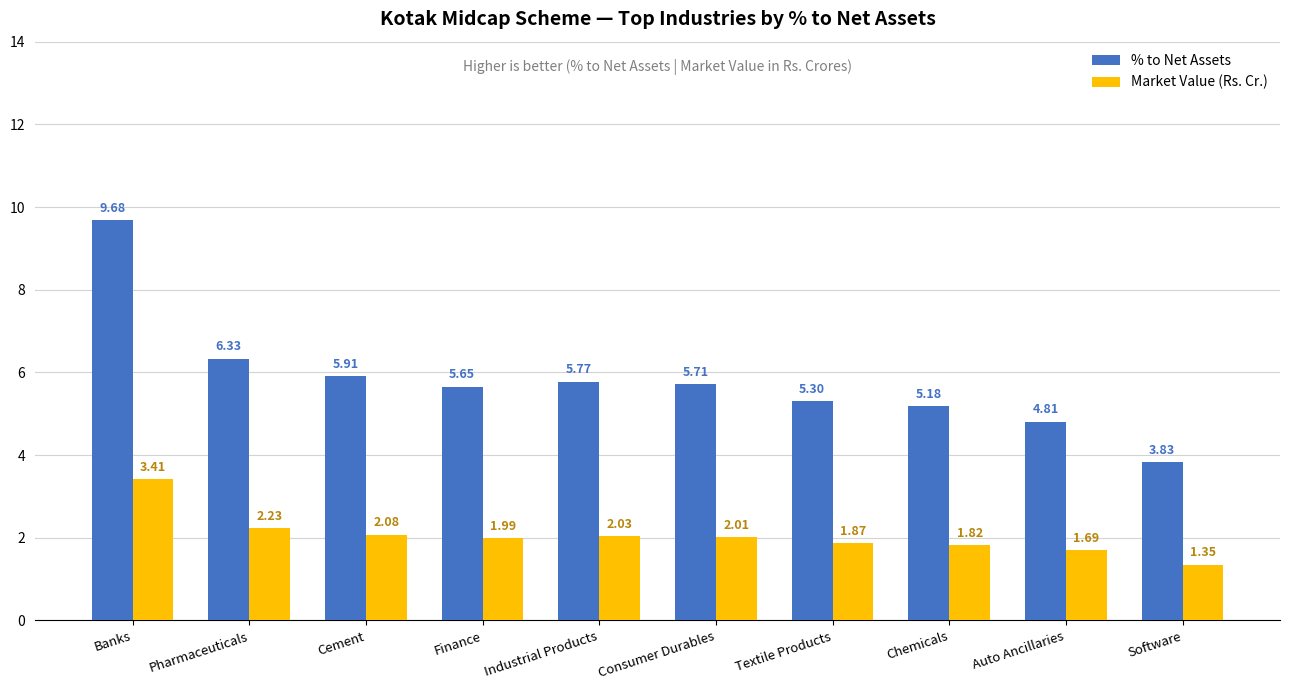

Is the value of Market Value (Rs. Cr.) at Auto Ancillaries greater than the value of % to Net Assets at Auto Ancillaries?

No